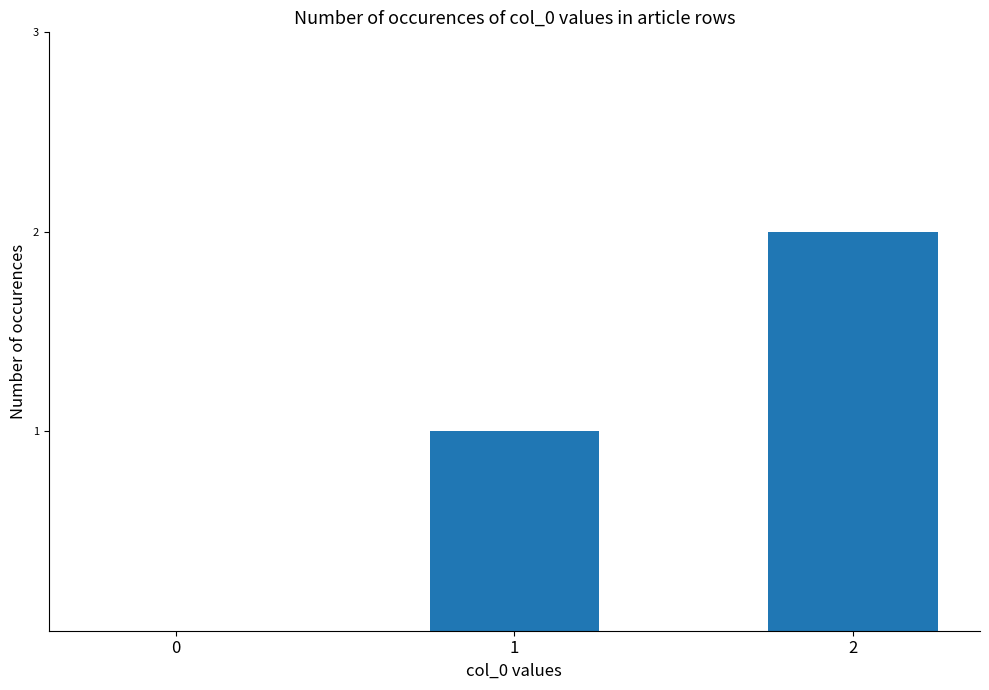

True or false: the data shows 0 at 1.

False